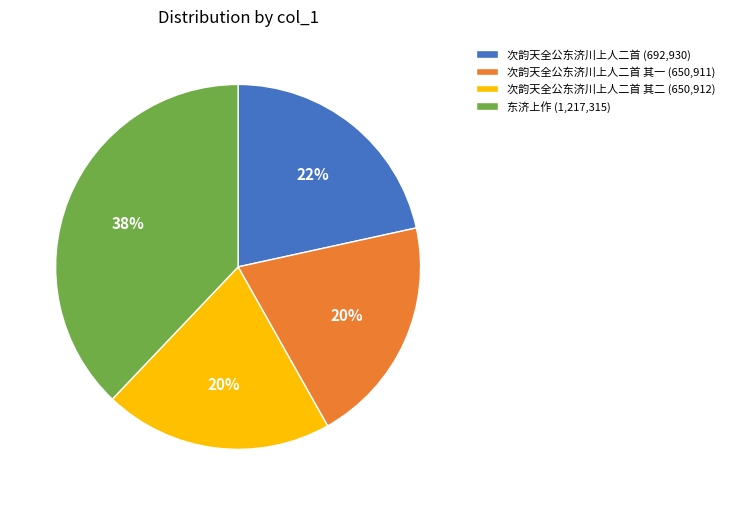

Do 次韵天全公东济川上人二首 (692,930) and 东济上作 (1,217,315) together represent more than half of the pie?

Yes